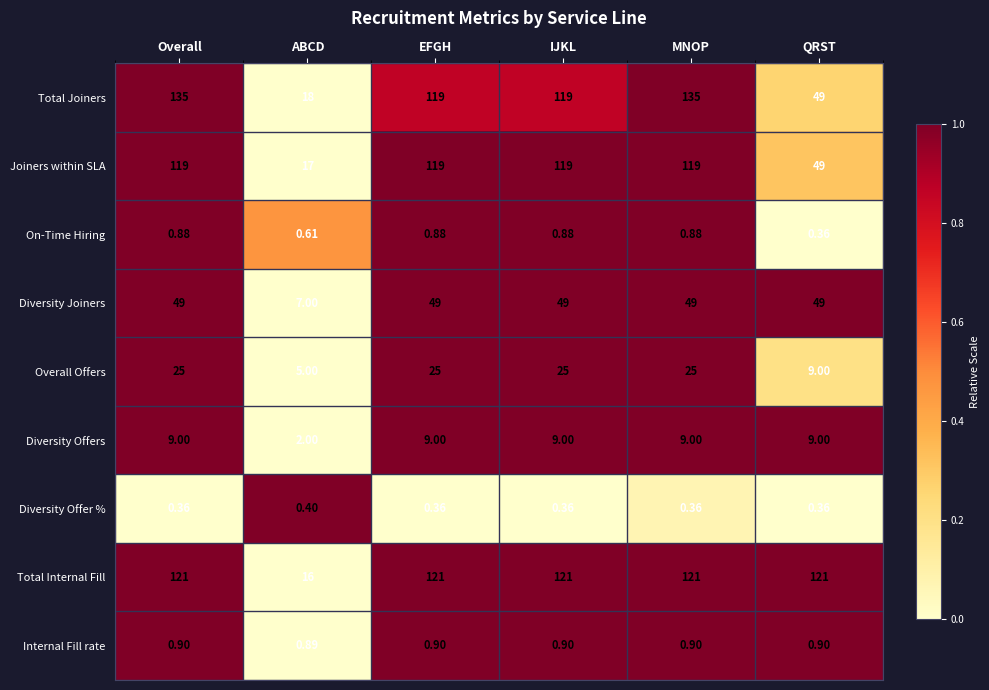

Is the value of Diversity Offers at EFGH greater than the value of Diversity Offer % at MNOP?

Yes